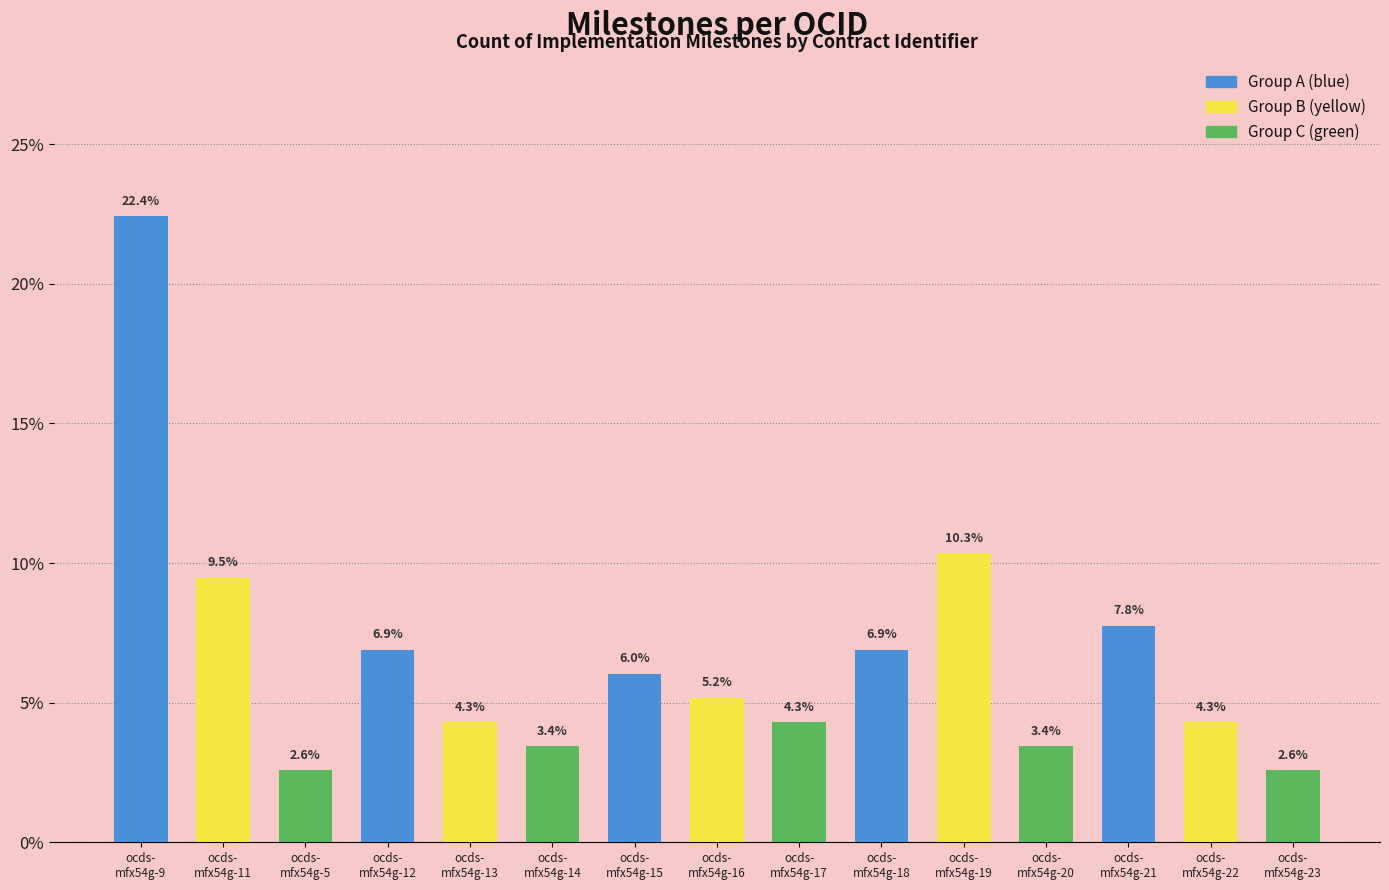

How many categories are shown in the chart?

15